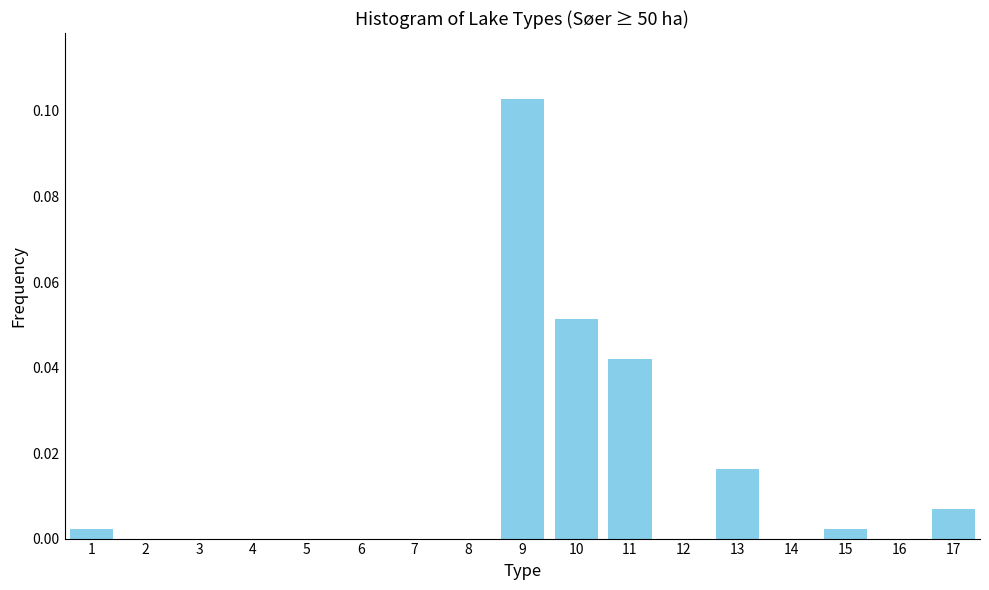

At which category does the chart reach its peak across all series?

9